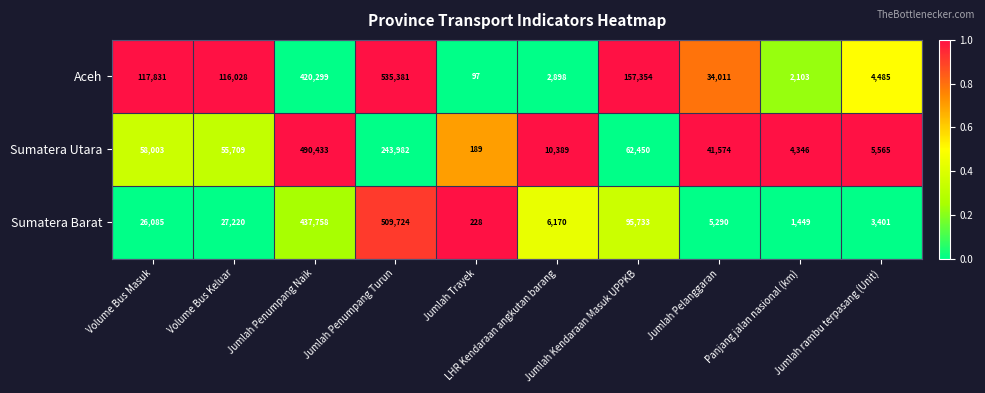

What is the greatest value displayed?

535381